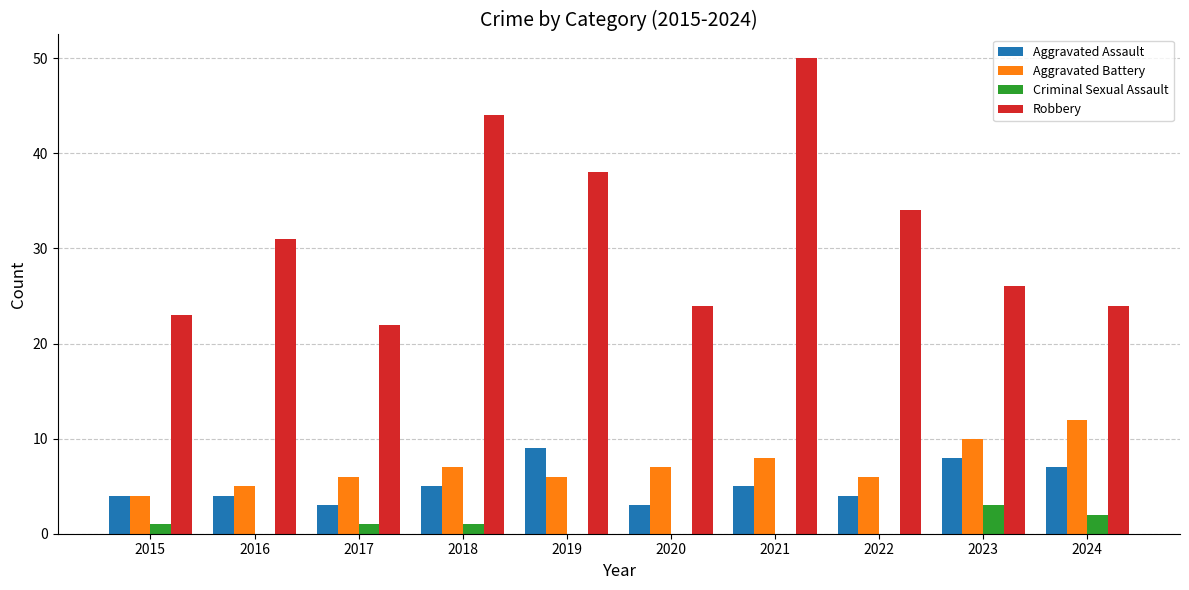

How many distinct data groups are displayed?

4